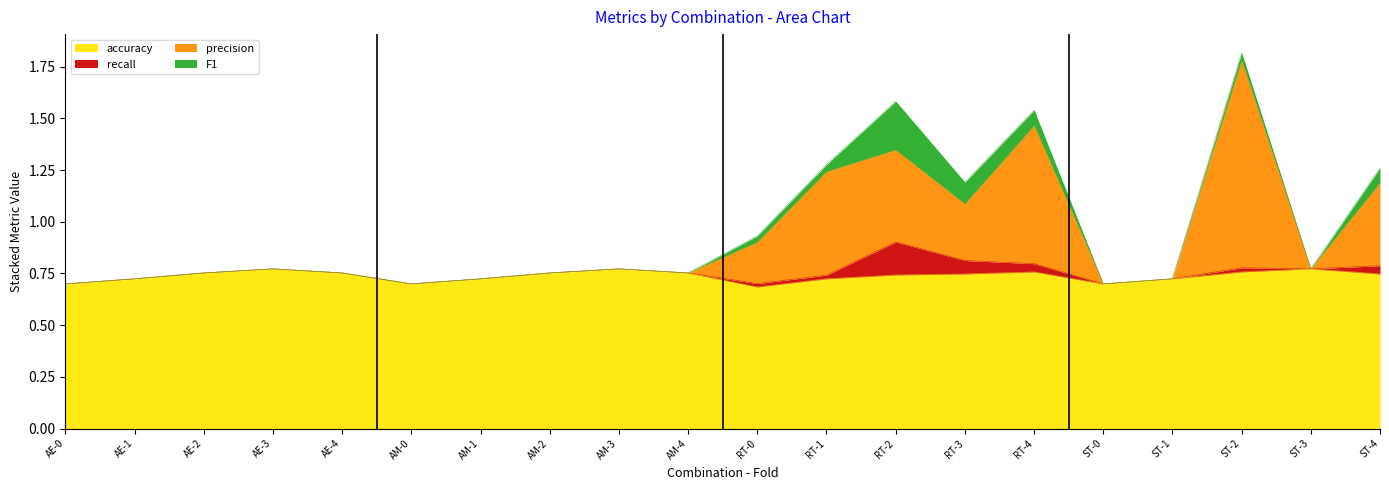

True or false: precision and accuracy intersect in this chart.

False